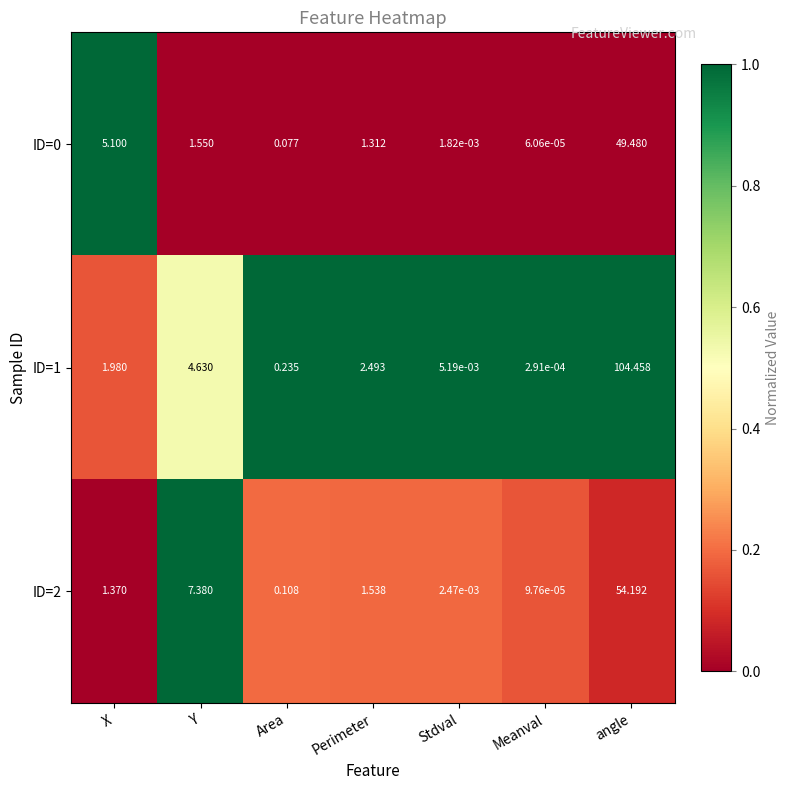

List the labels in order of ID=1 value, smallest first.

Meanval, Stdval, Area, X, Perimeter, Y, angle